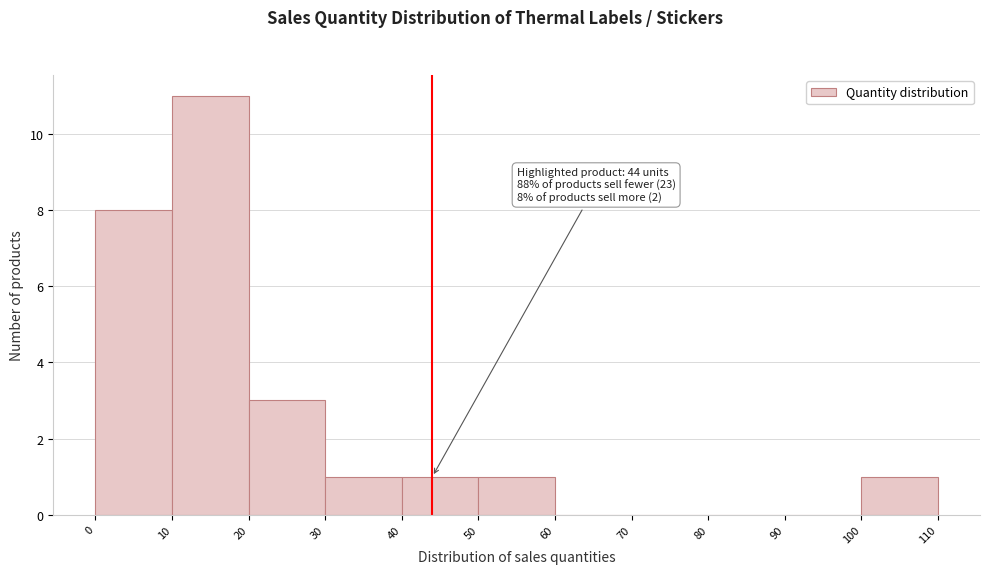

Which range on the x-axis has the tallest bar?

10 to 20